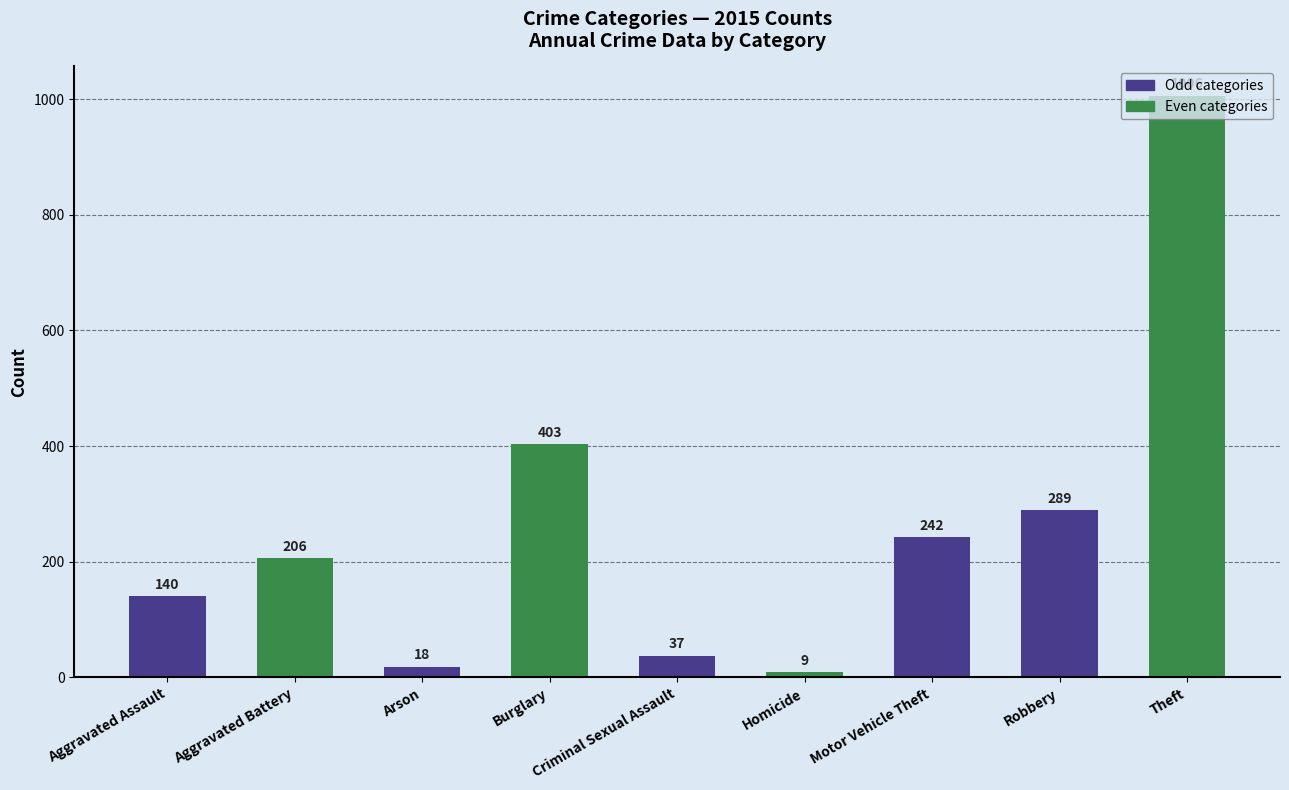

How many categories are shown in the chart?

9